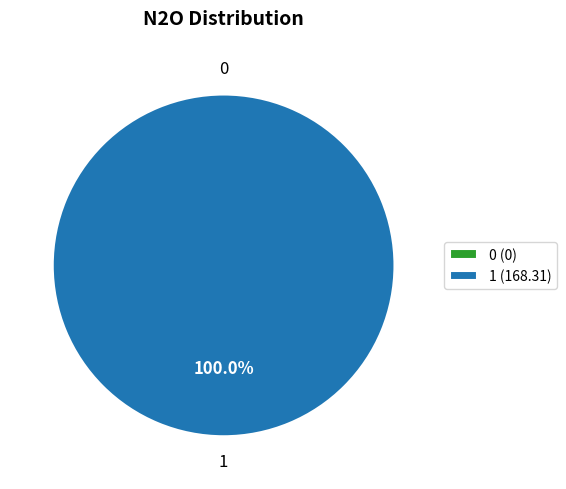

To the nearest percent, what is the combined percentage of 1 and 0?

100%